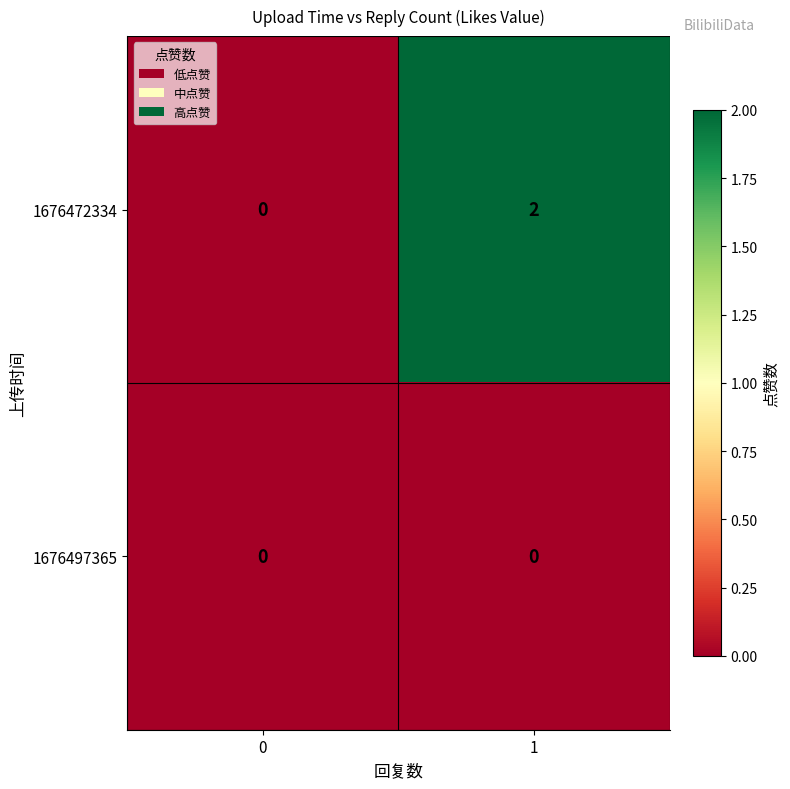

Rank the series by their average value, from lowest to highest.

1676497365, 1676472334